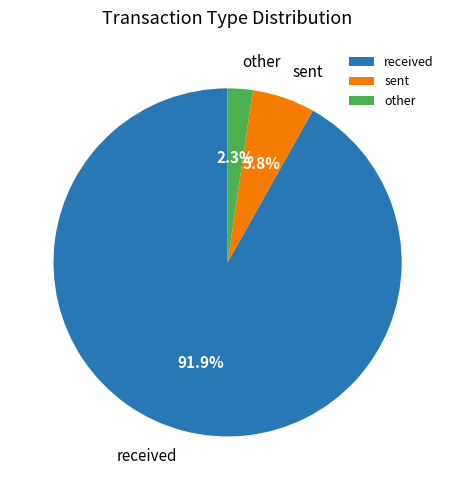

To the nearest percent, what is the combined percentage of received and other?

94%